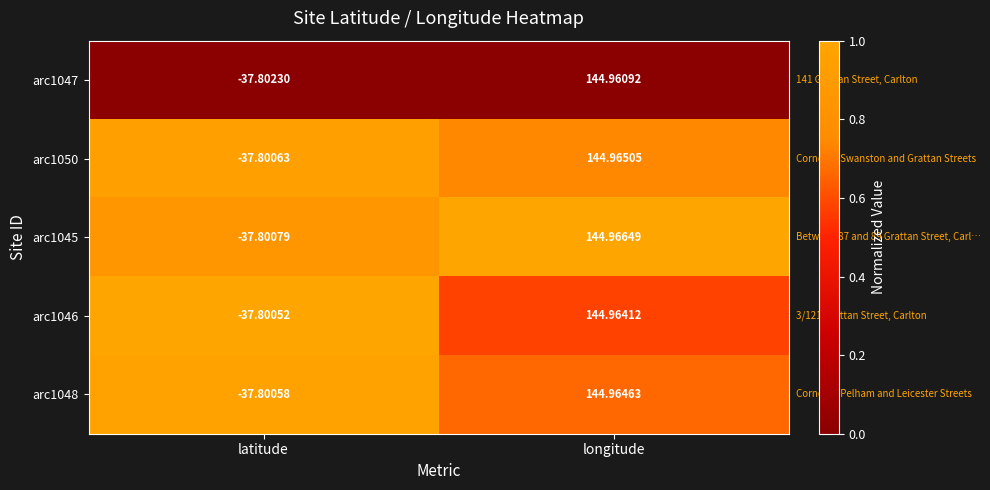

At which label does arc1050 reach its minimum?

latitude